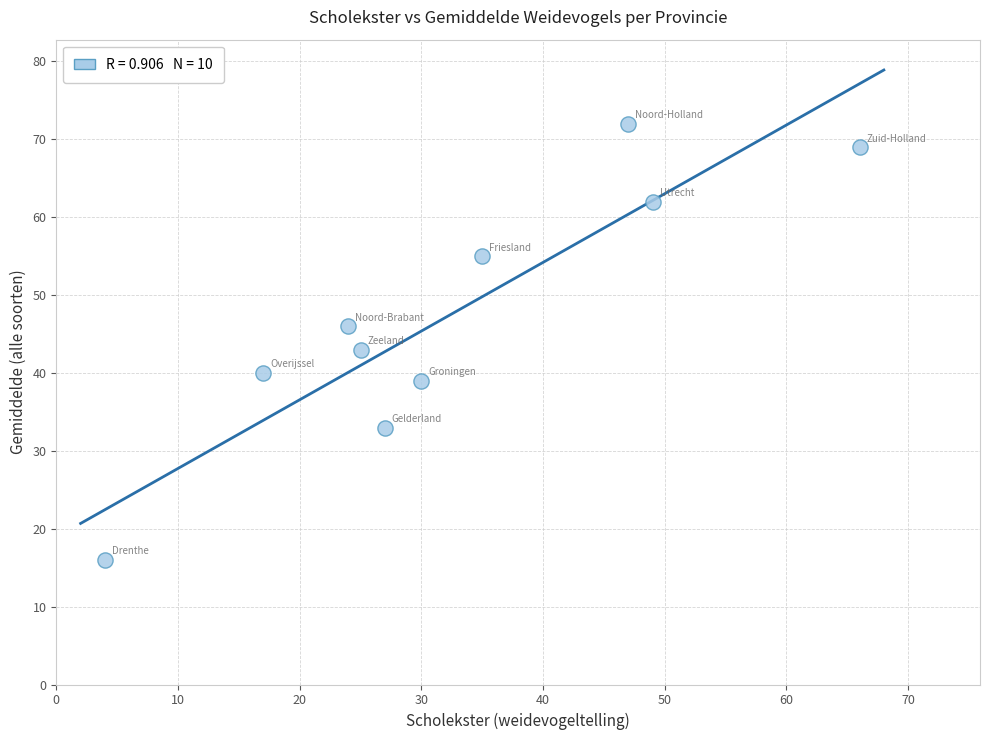

What Y value in the scatter plot is closest to 44?

43